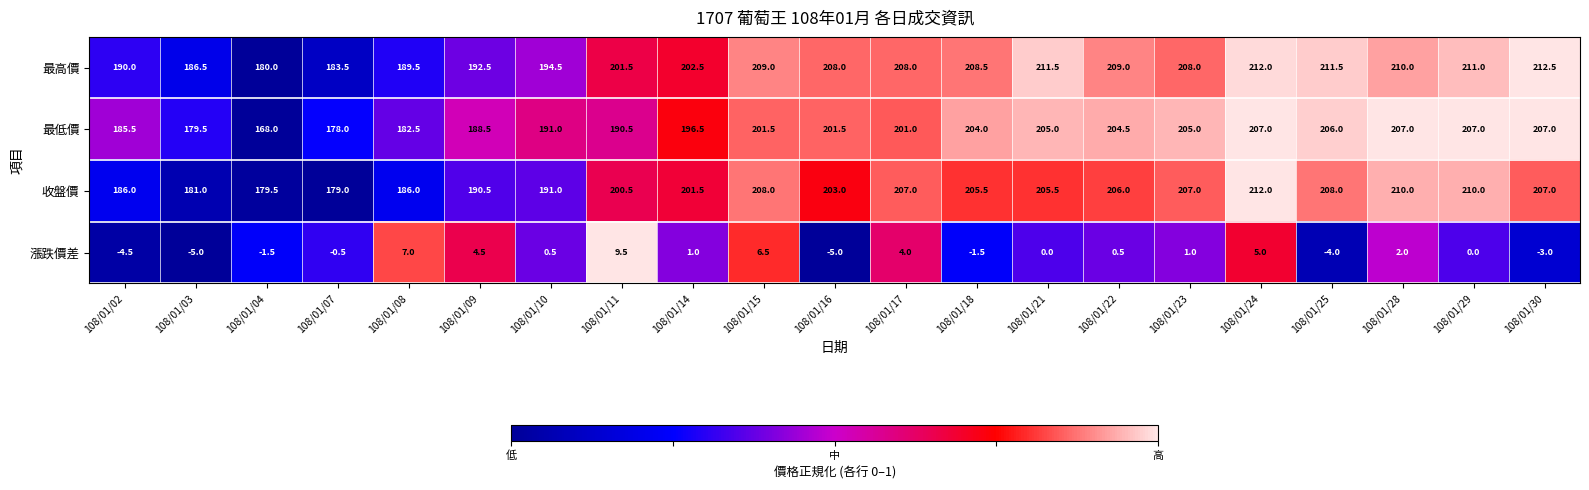

What is the sum of the 最低價 values at 108/01/29 and 108/01/09?

395.5